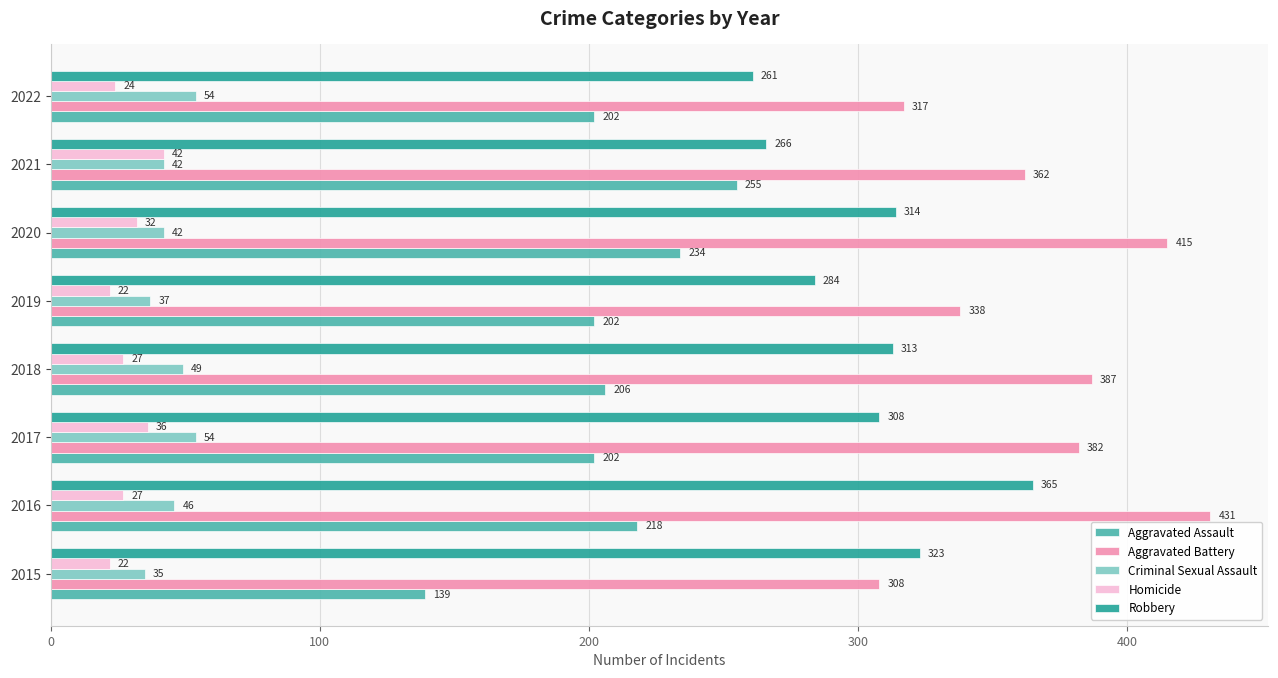

True or false: Homicide has a value of 22 at 2019.

True